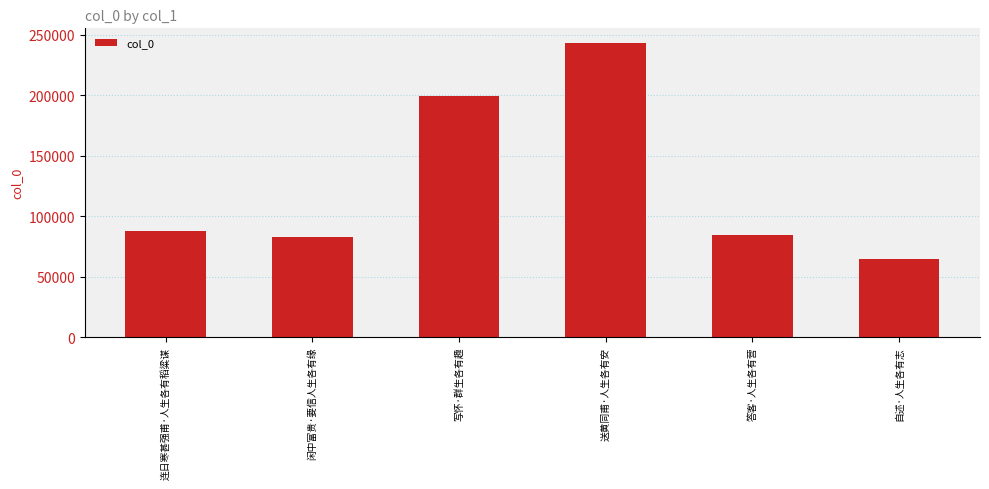

Is it true that the value at 连日寒甚强甫·人生各有稻粱谋 is 148395?

False